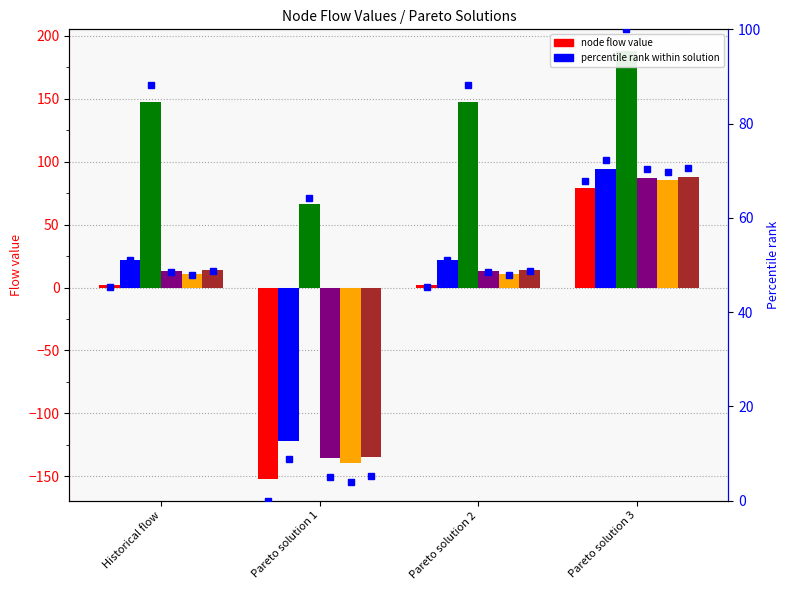

What is the approximate value of Node_2 at Pareto solution 3?

188.2